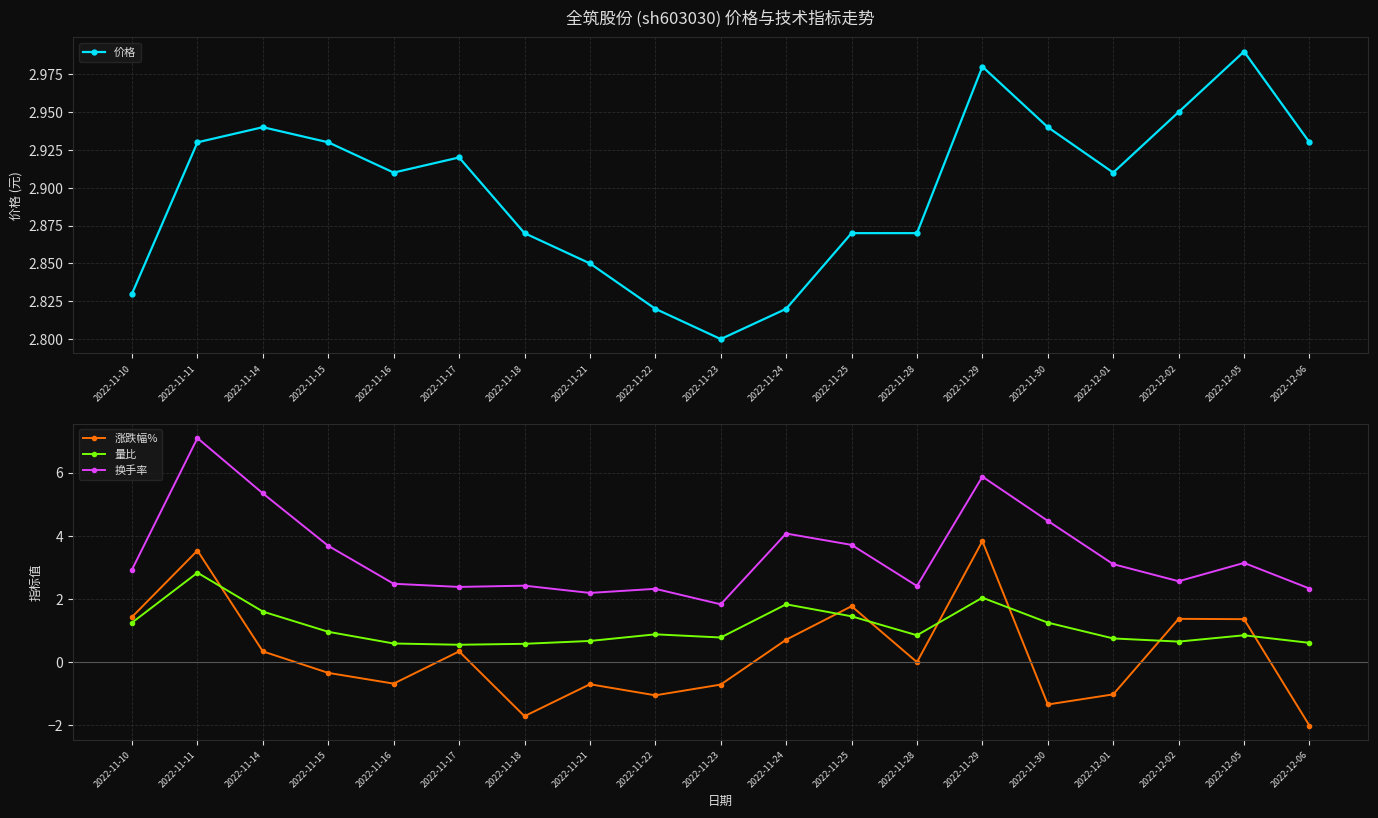

At 2022-11-17, list the series in order from largest to smallest.

价格, 换手率, 量比, 涨跌幅%